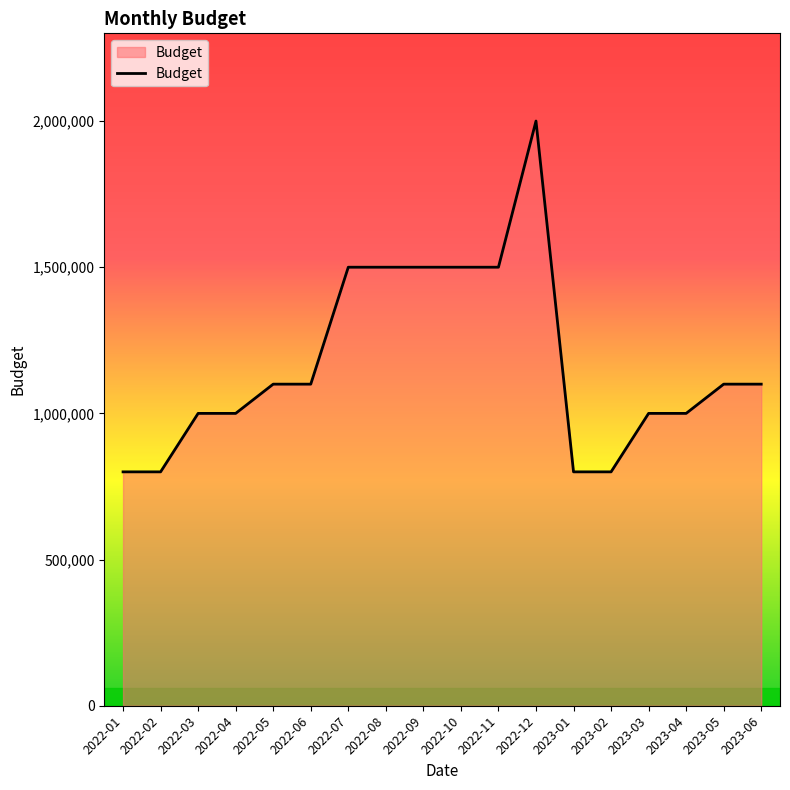

What is the difference between the maximum and minimum values?

1200000